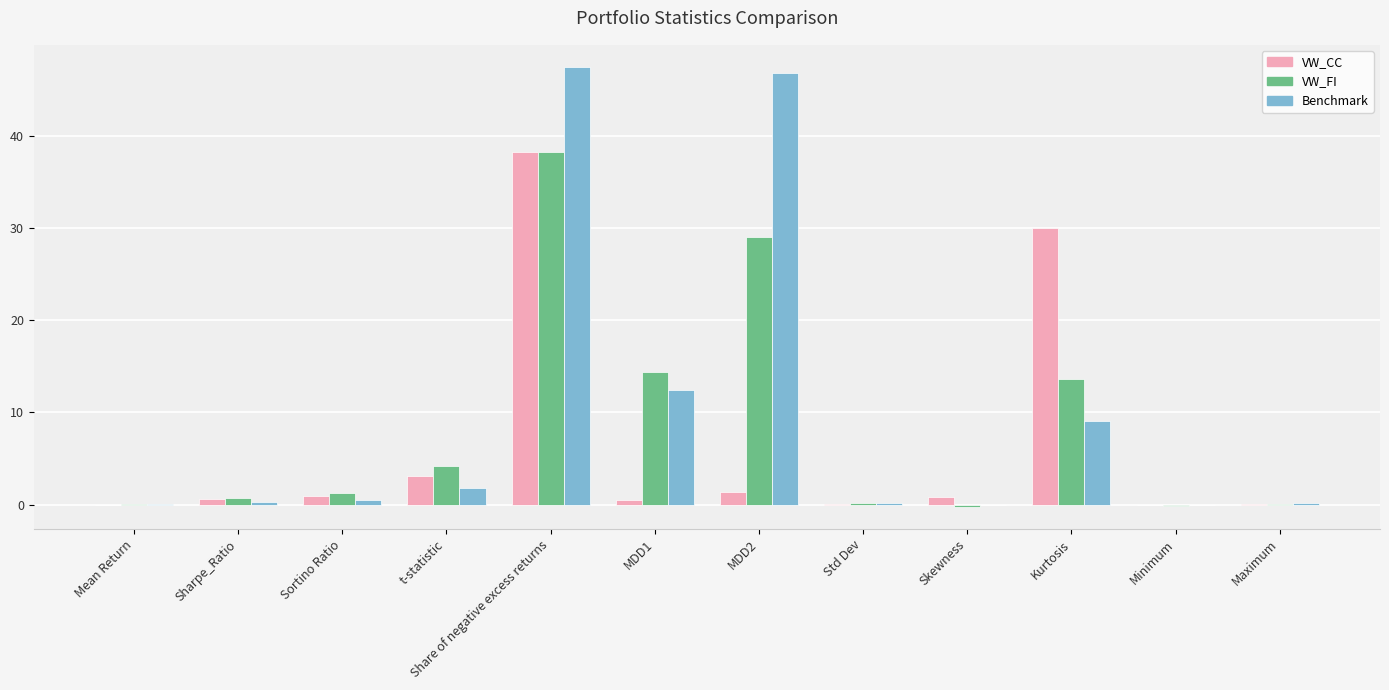

How many data points does each series have?

12